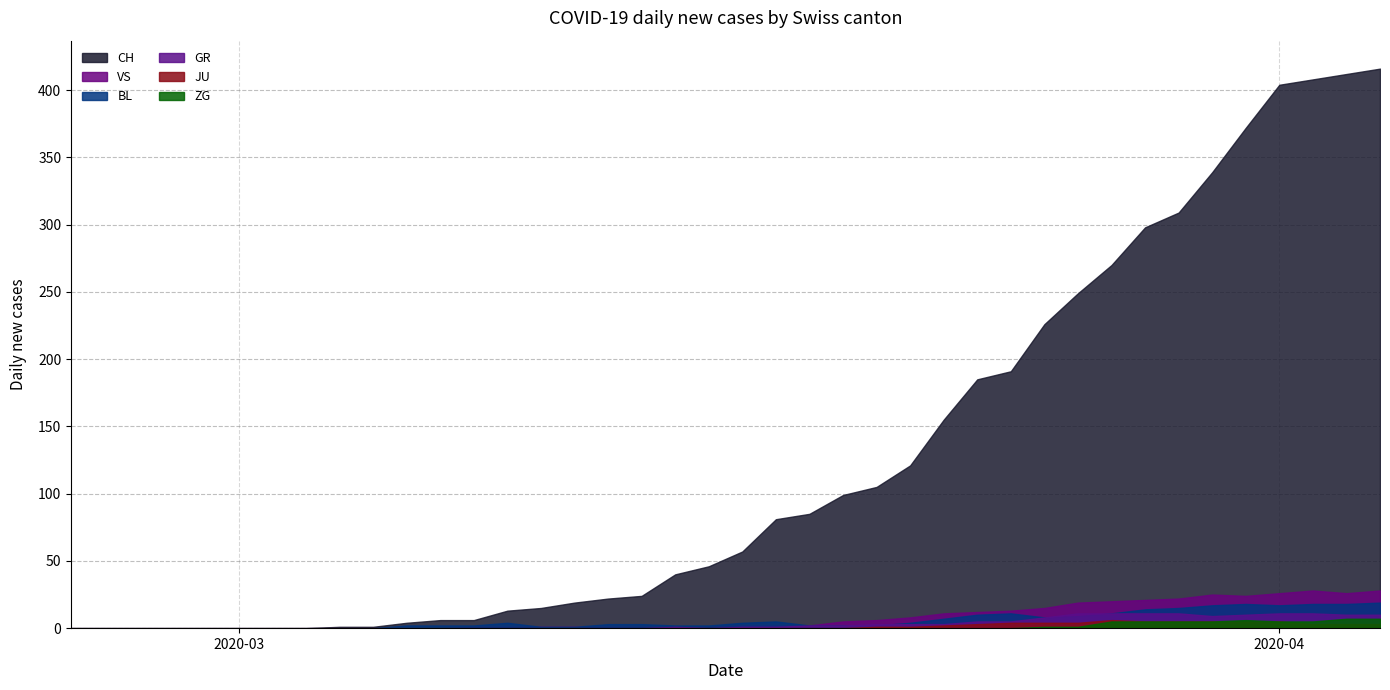

What are all the series names shown in the legend?

CH, VS, BL, GR, JU, ZG